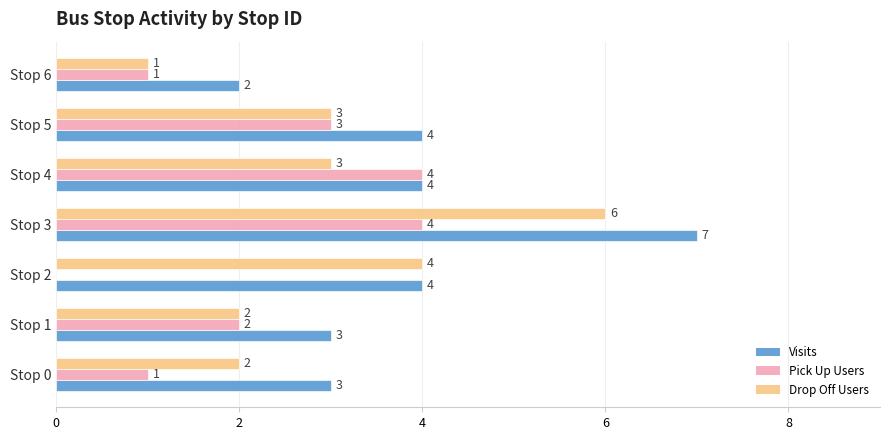

Is it true that Drop Off Users equals 3 at Stop 5?

True